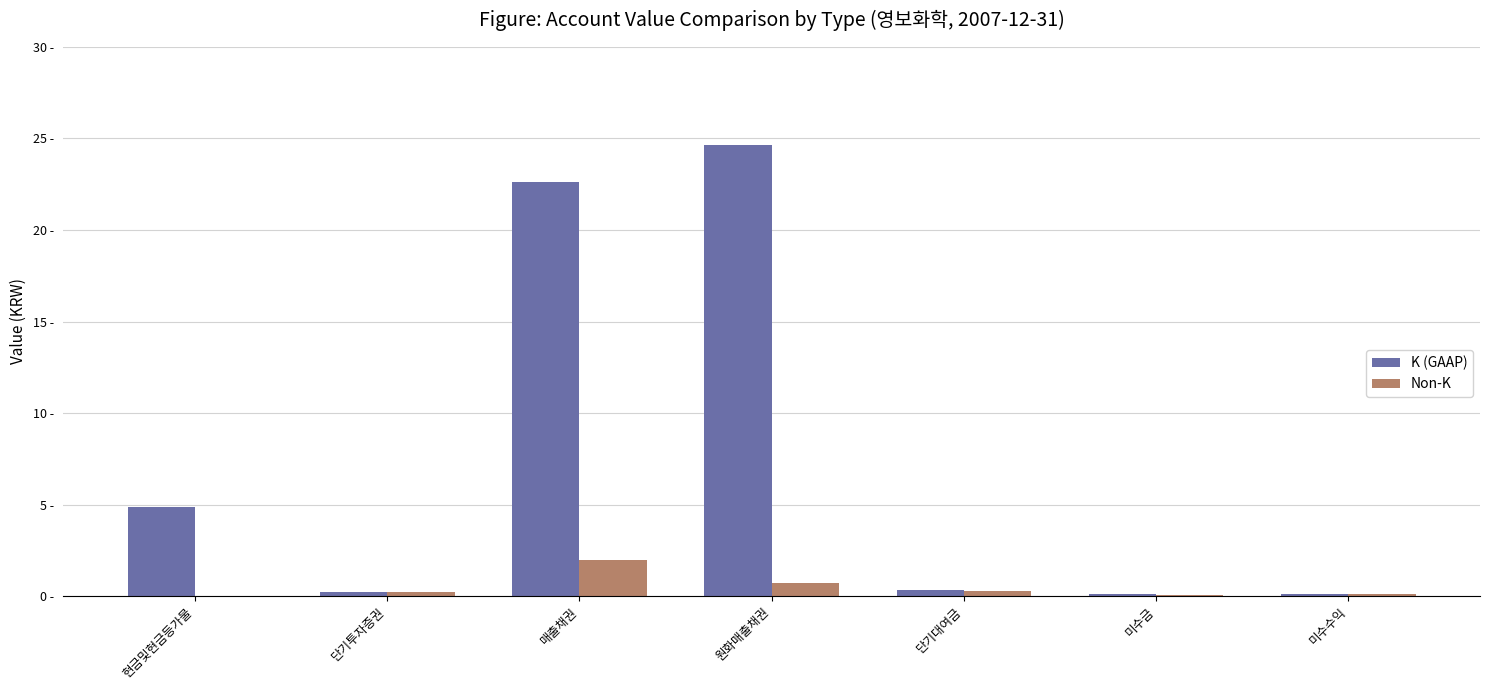

Reading left to right, list all the values displayed in this chart.

K (GAAP): 현금및현금등가물=4884733000	단기투자증권=240915000	매출채권=22637903000	원화매출채권=24623514000	단기대여금=313418000	미수금=130346000	미수수익=92127000
Non-K: 현금및현금등가물=5767000	단기투자증권=240915000	매출채권=1985611000	원화매출채권=725678000	단기대여금=298418000	미수금=52715000	미수수익=92127000